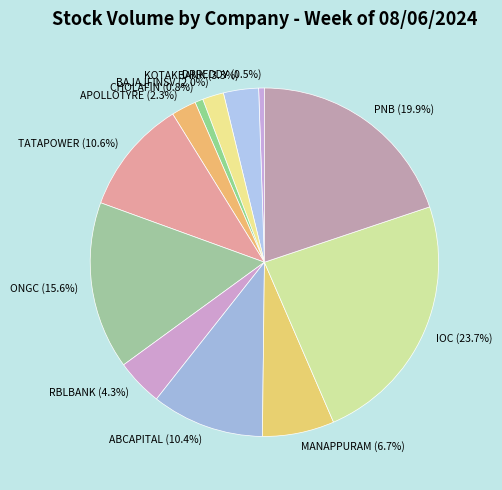

To the nearest percent, what portion does BAJAJFINSV represent?

2%